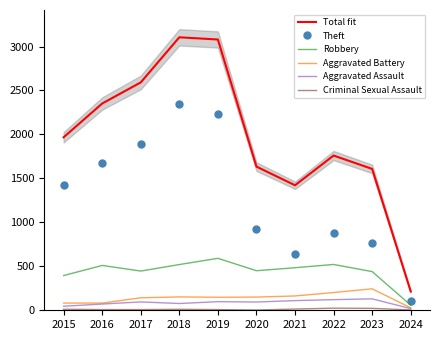

Reading left to right, transcribe all the data shown in this chart.

Total fit: 1968	2352	2592	3105	3080	1634	1422	1760	1608	214
Theft: 1429	1676	1896	2342	2230	930	642	880	762	104
Robbery: 395	510	446	520	591	450	484	521	440	58
Aggravated Battery: 82	82	142	152	148	150	163	202	244	28
Aggravated Assault: 46	71	95	77	98	94	110	121	130	19
Criminal Sexual Assault: 12	8	8	11	8	3	14	24	22	4